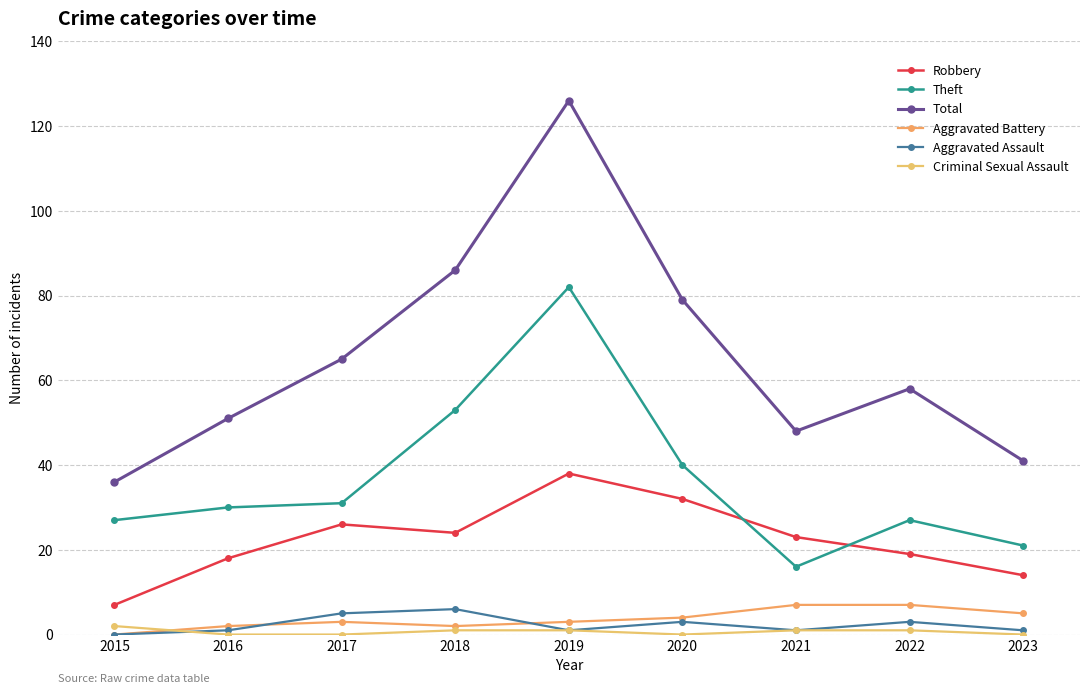

How many lines are shown in the chart?

6